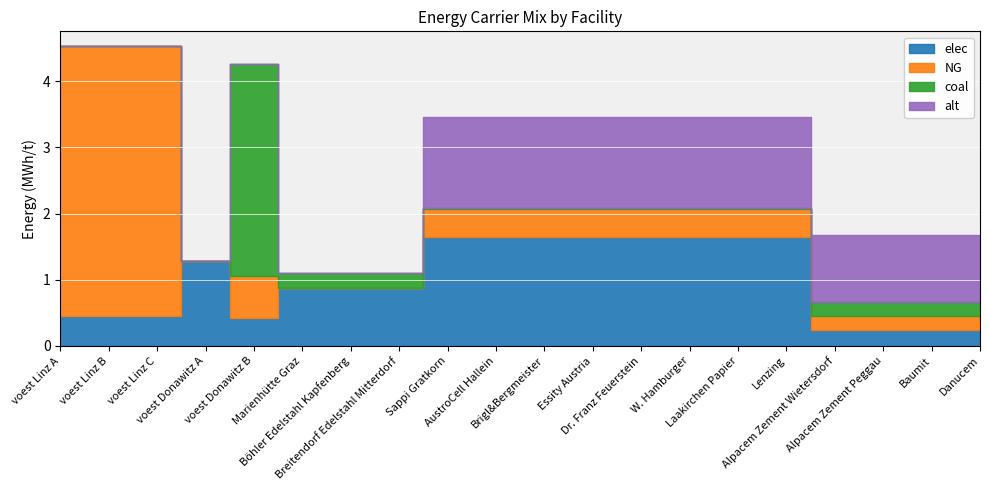

What is the difference between the highest and lowest values at Sappi Gratkorn?

1.6